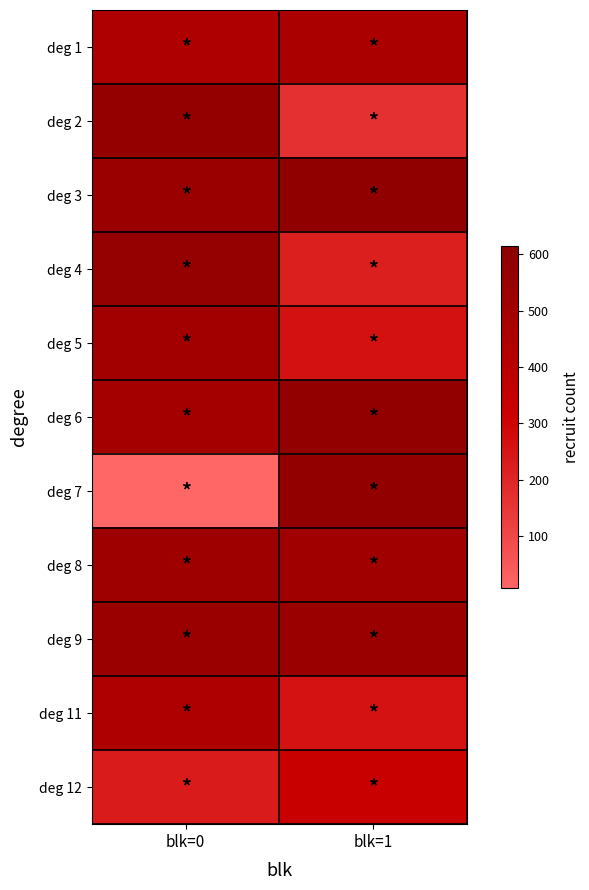

What is the maximum value shown in the chart?

585